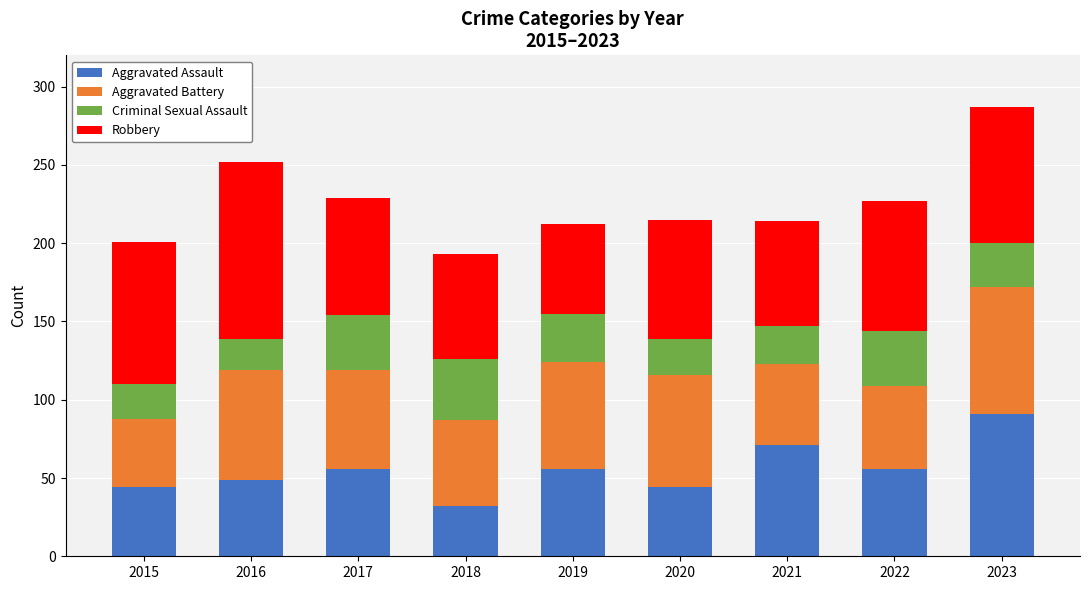

What is the difference between the maximum and minimum values in the Aggravated Assault series?

59